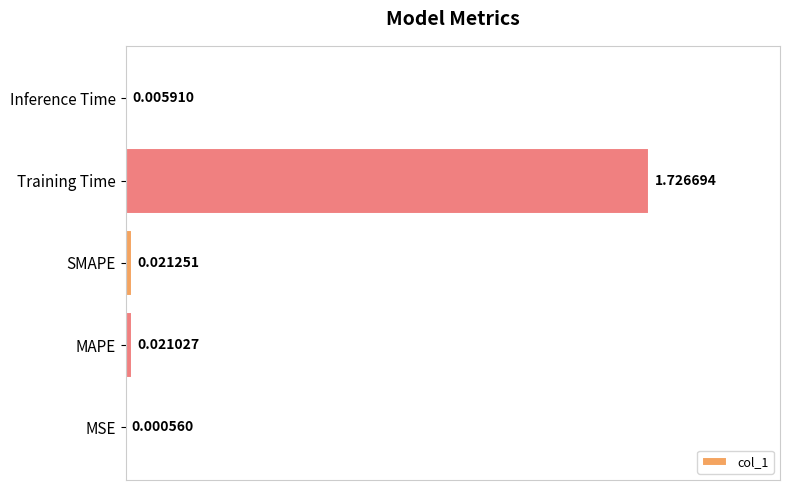

At which label is the value closest to 0?

MSE